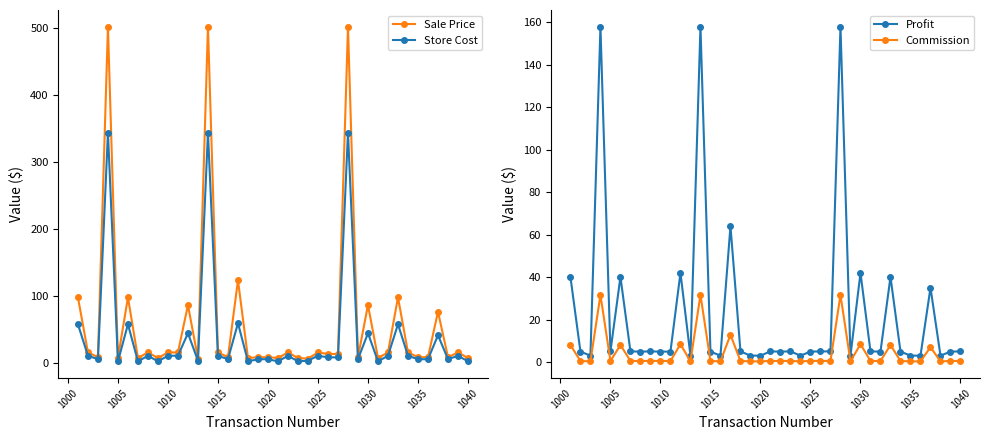

What is the smallest value displayed?

0.3